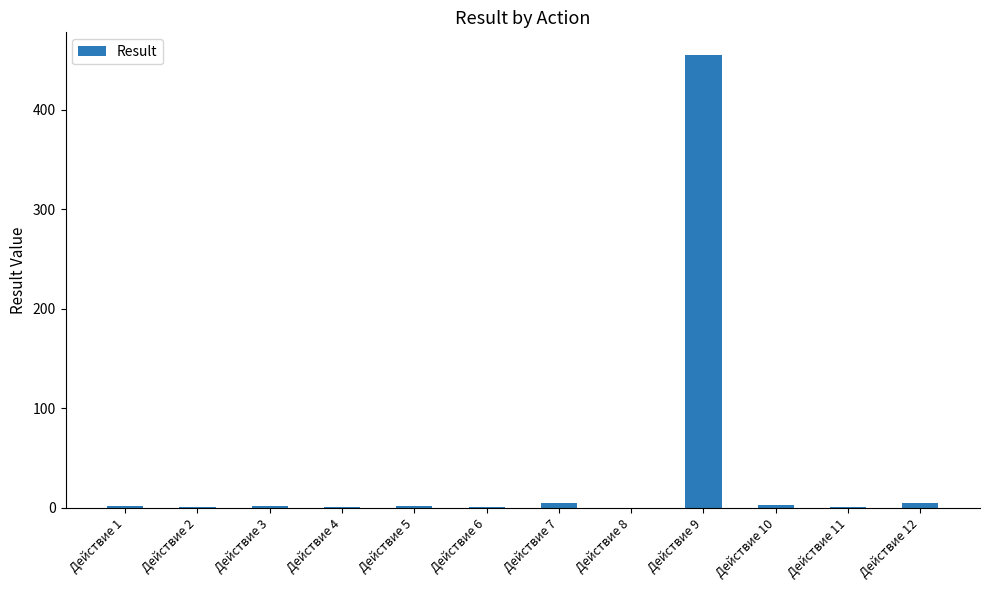

True or false: the data shows 4.7 at Действие 12.

True